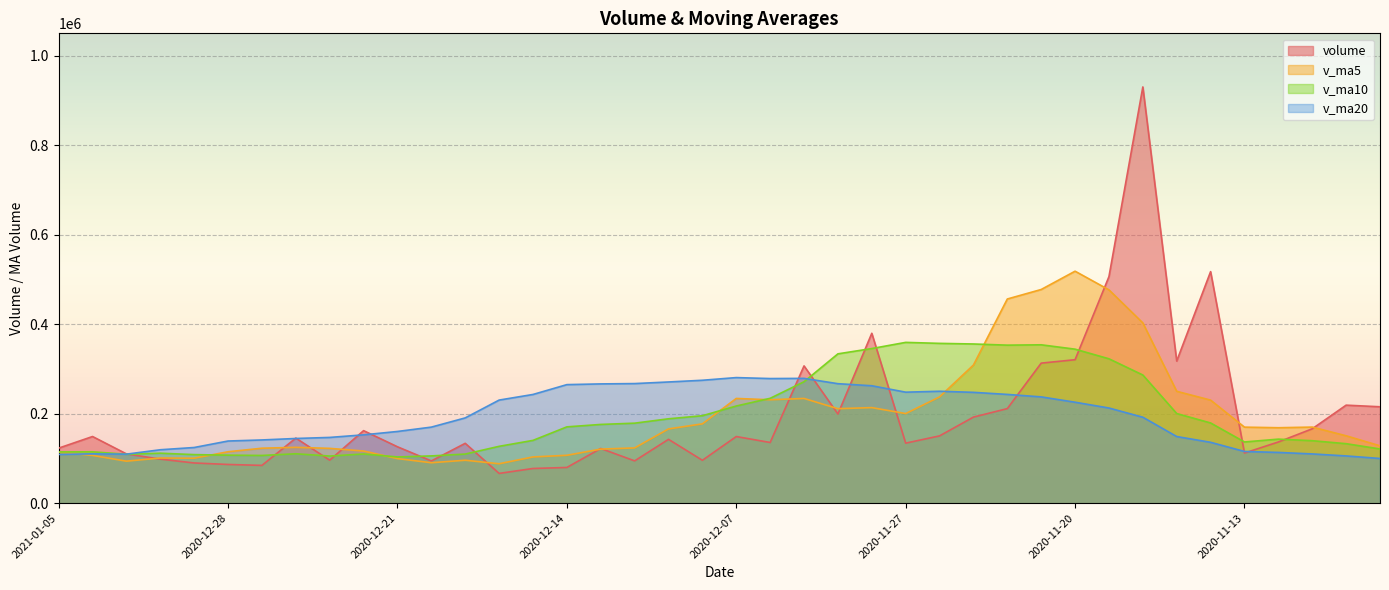

What is the total value across all series at 2020-12-31?

422861.7